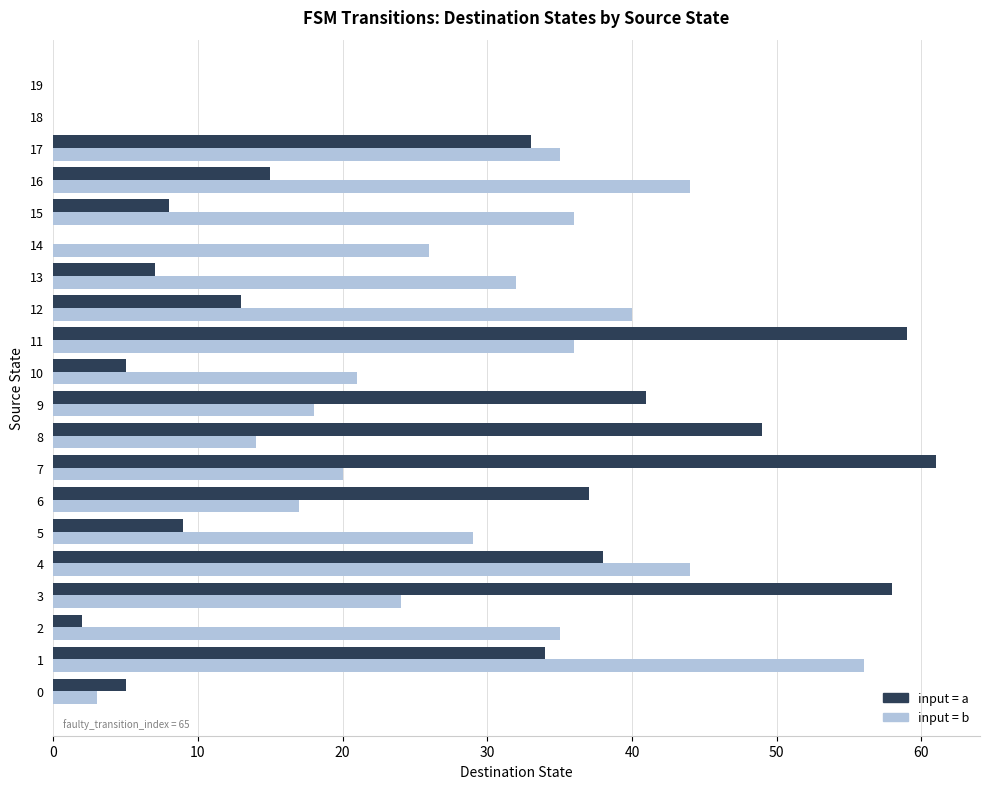

At which category is the sum across all series the highest?

11